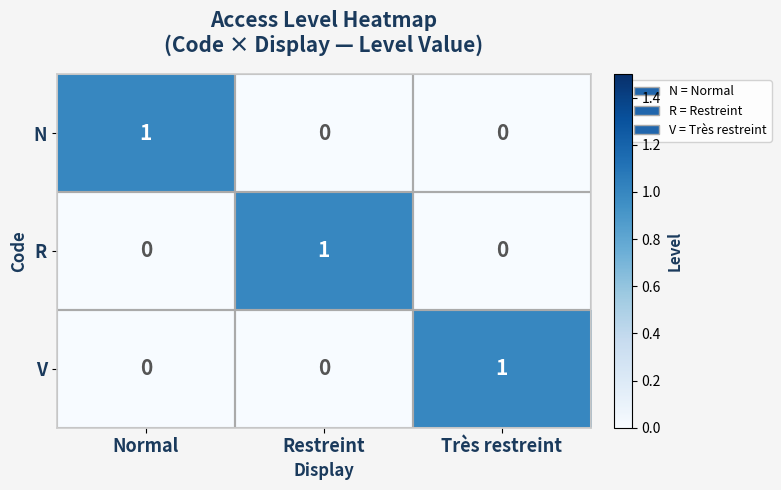

Is the value of N at Très restreint greater than the value of R at Restreint?

No